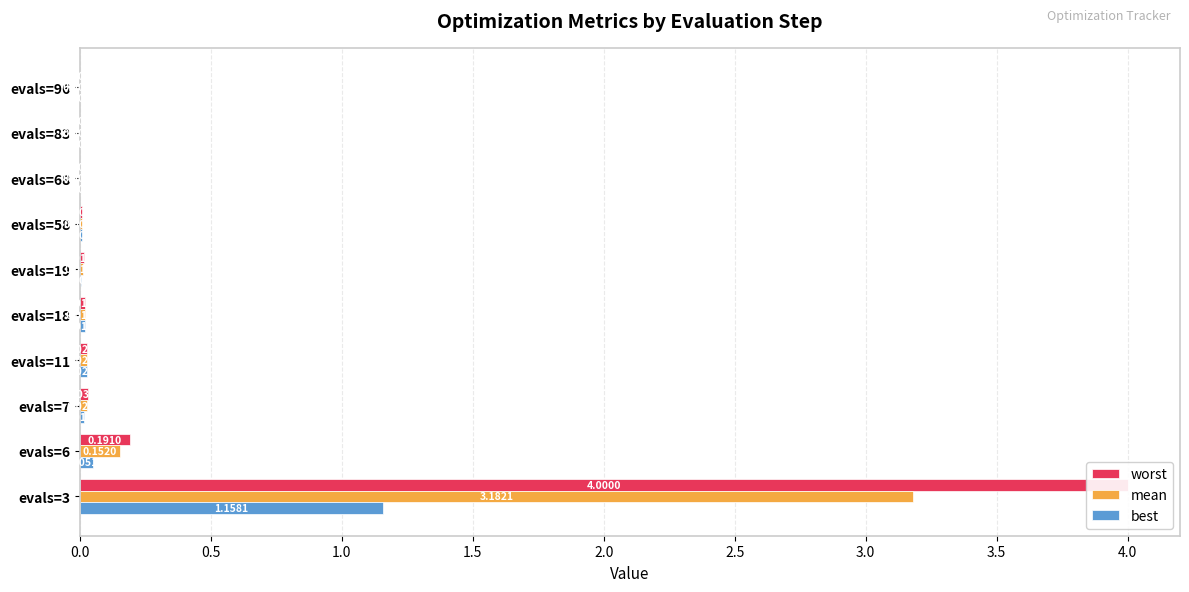

What is the highest value of the best series?

1.2